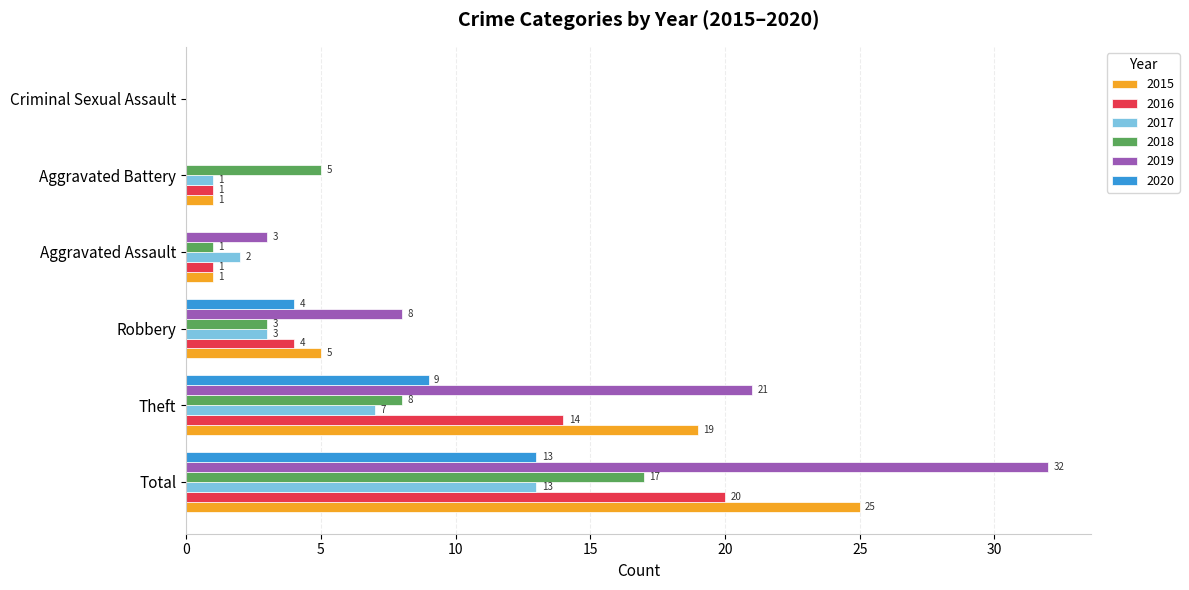

Which series changed the most between Total and Theft?

2019